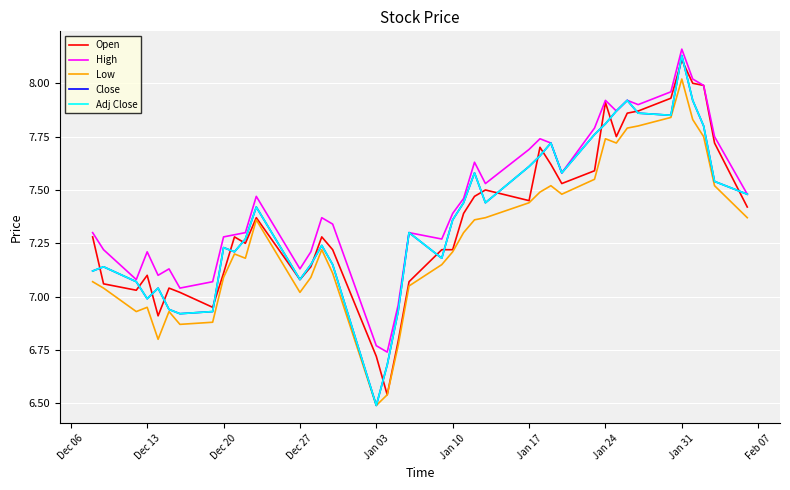

Is this an area chart (filled region under the line)?

No